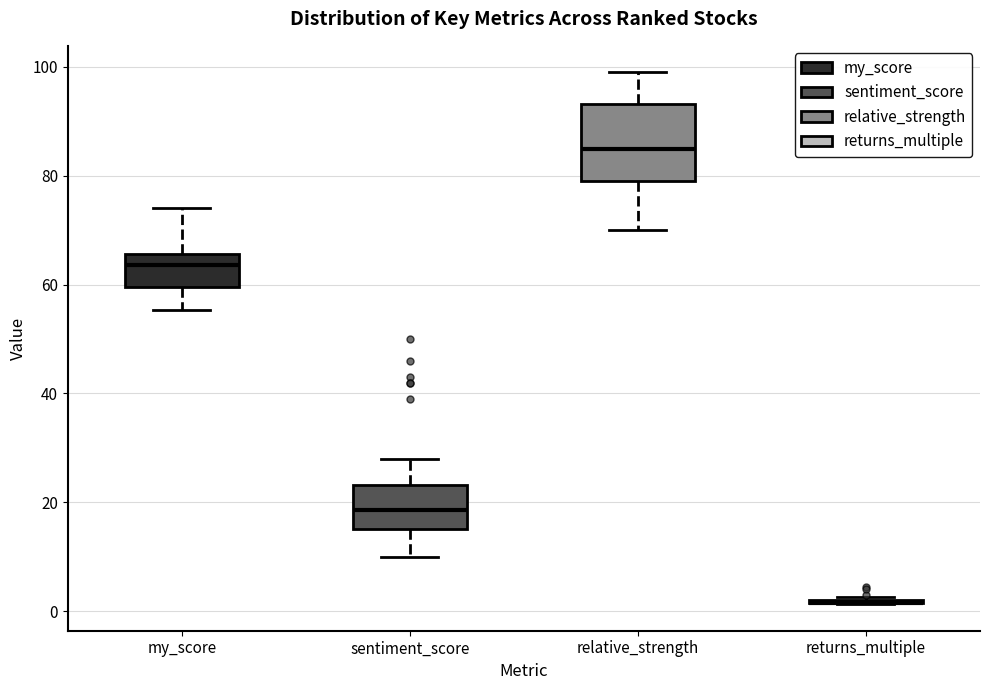

Where does the lower whisker of the box for sentiment_score end on the y-axis? The values are not printed on the chart, so give them approximately, as read against the axis.

10